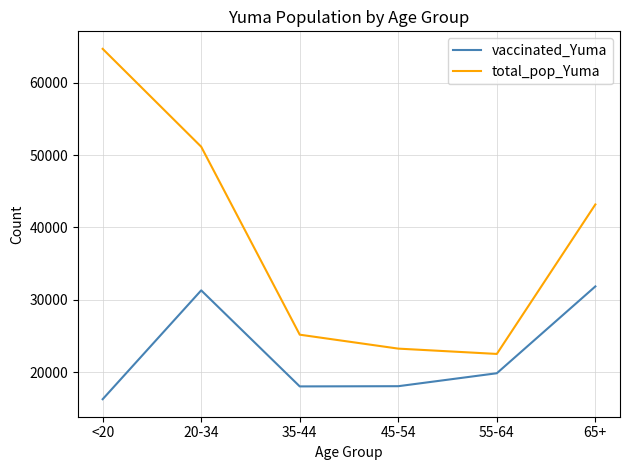

At which category is the sum across all series the highest?

20-34